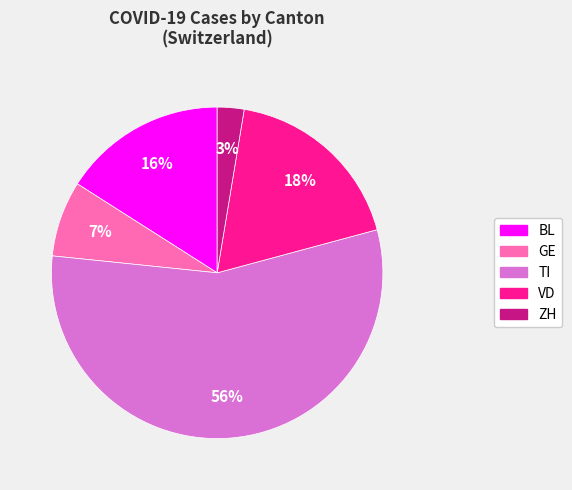

Which category accounts for the majority?

TI